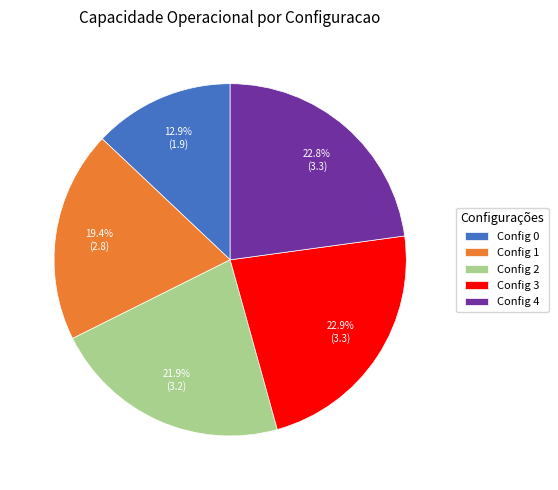

How many segments does this pie chart have?

5